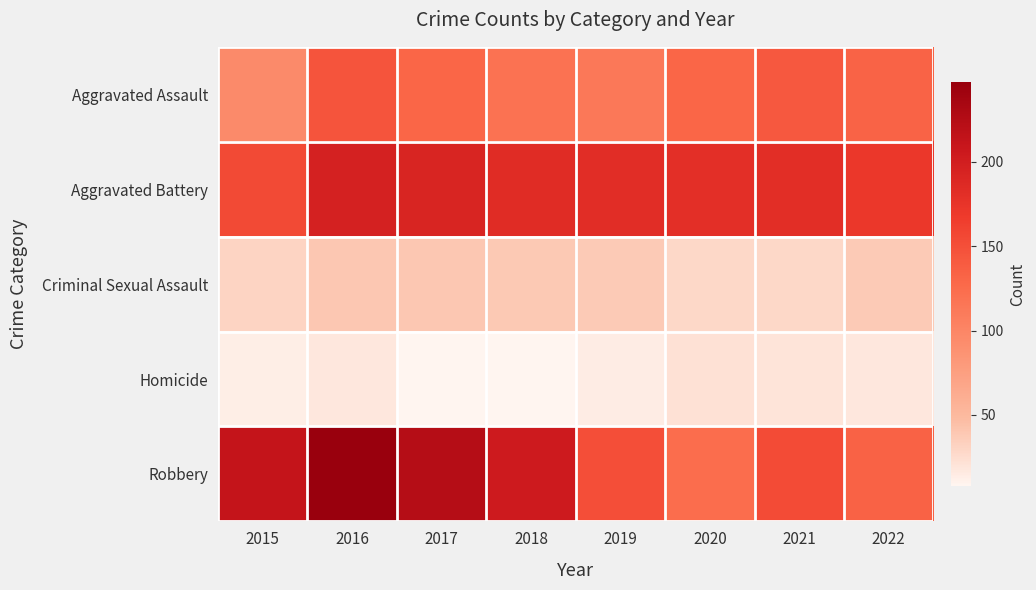

Which label corresponds to the largest value in the chart?

2016